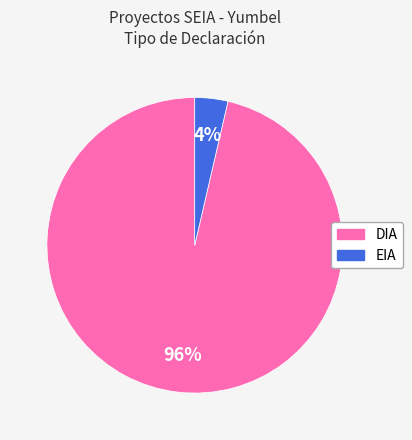

Is there any slice that represents more than half of the pie?

Yes